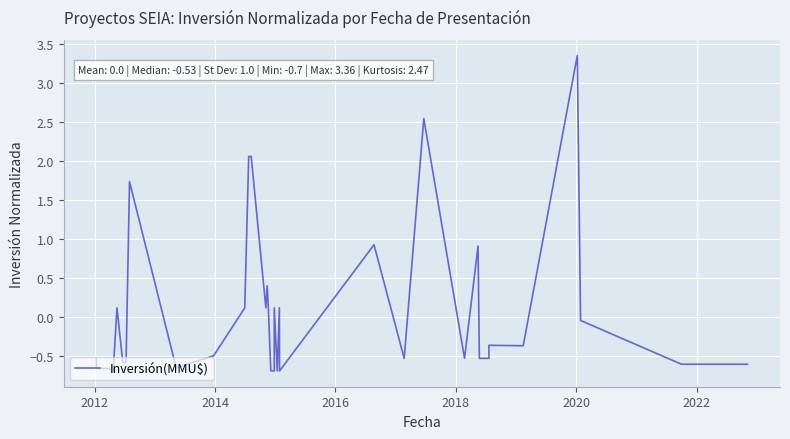

What is the minimum value shown in the chart?

-0.7